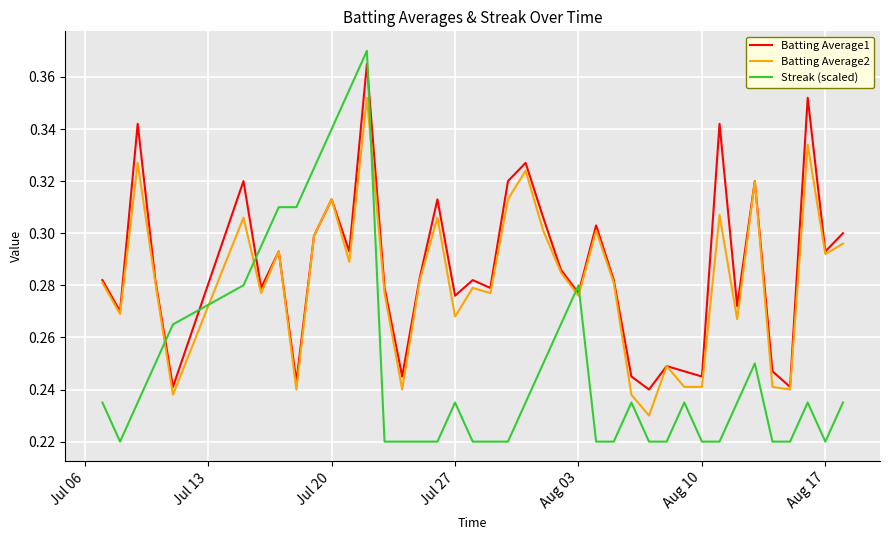

After their last crossing, which series has the higher values: Streak (scaled) or Batting Average2?

Batting Average2